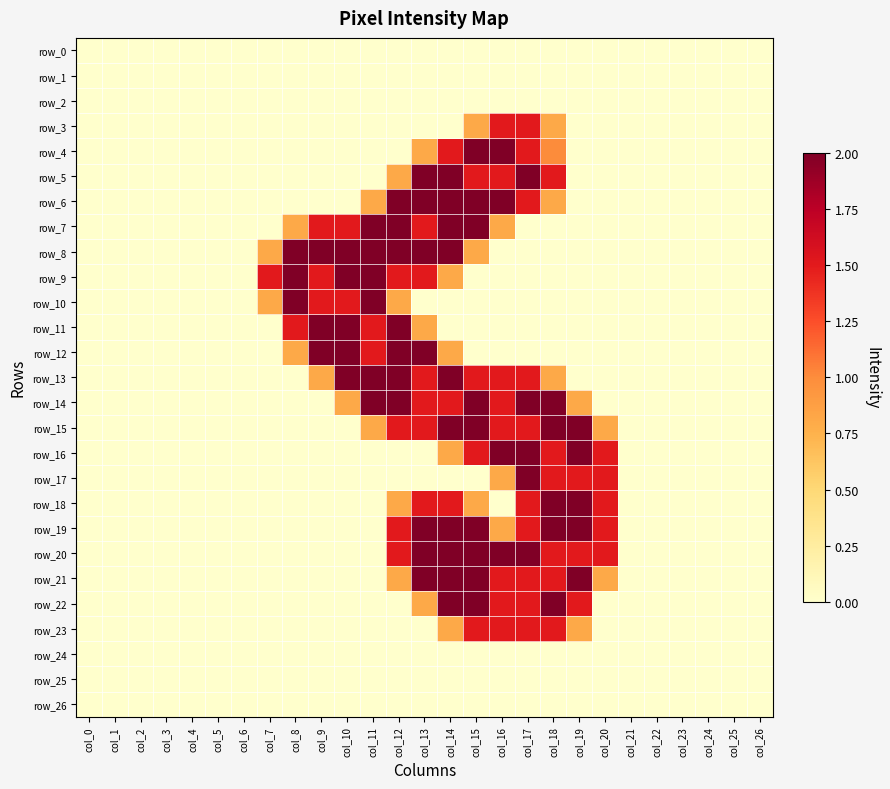

What is the difference between the maximum and minimum values in the row_5 series?

2.0